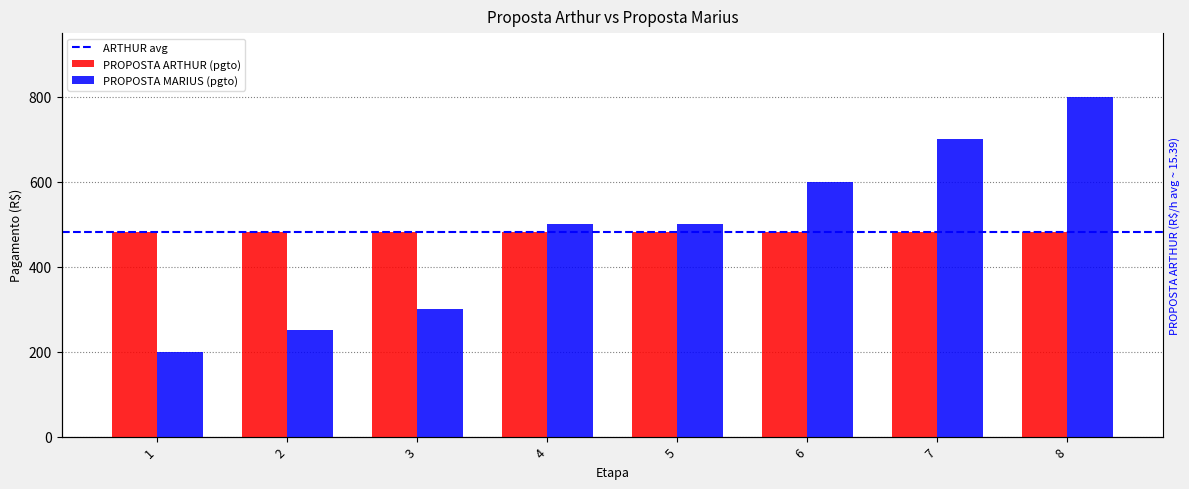

What is the sum of the values at 3 and 8?

1100